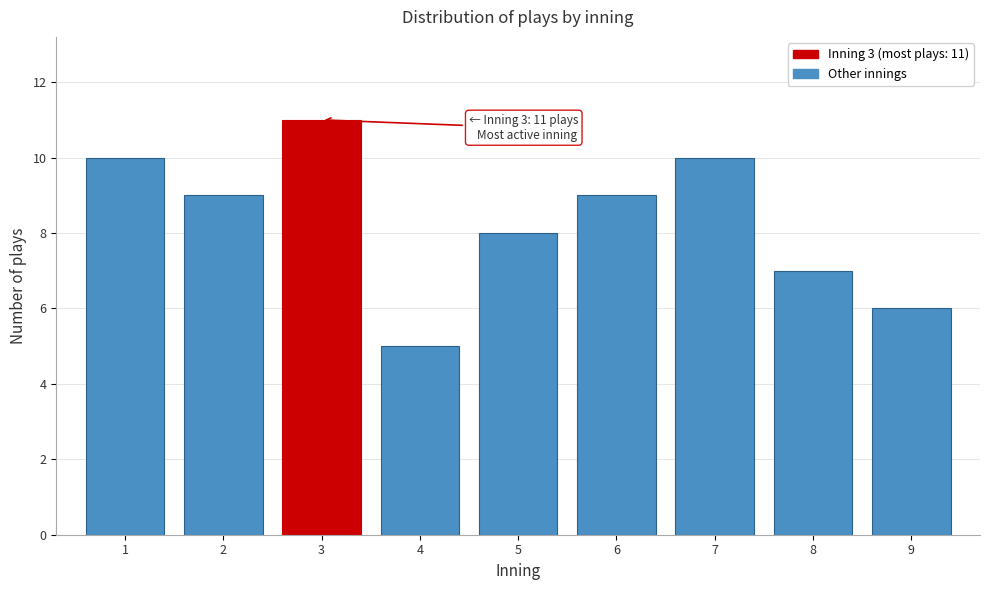

Reading left to right, extract all data points from this chart.

1=10	2=9	3=11	4=5	5=8	6=9	7=10	8=7	9=6